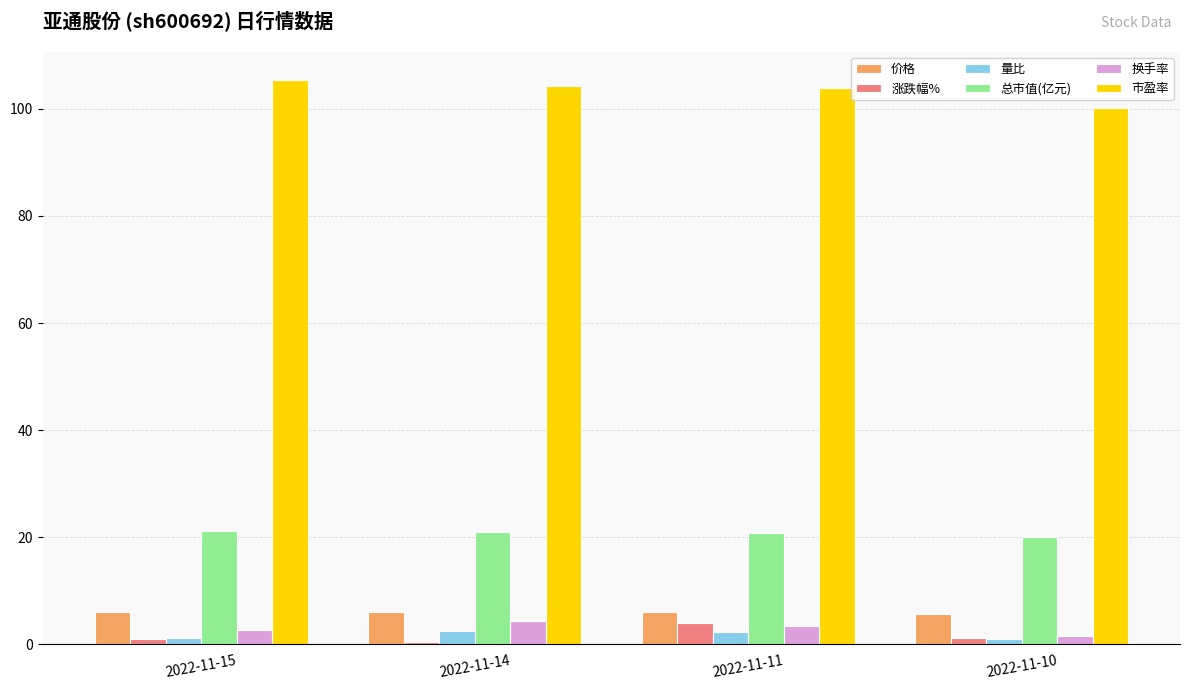

What is the difference between the 总市值(亿元) values at 2022-11-14 and 2022-11-11?

0.1